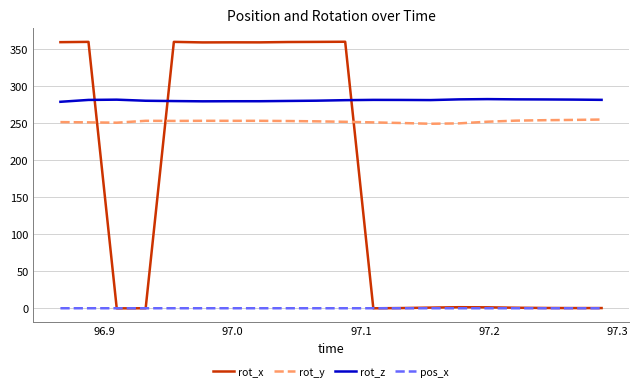

Which series ends up on top after the final intersection of rot_y and rot_x?

rot_y